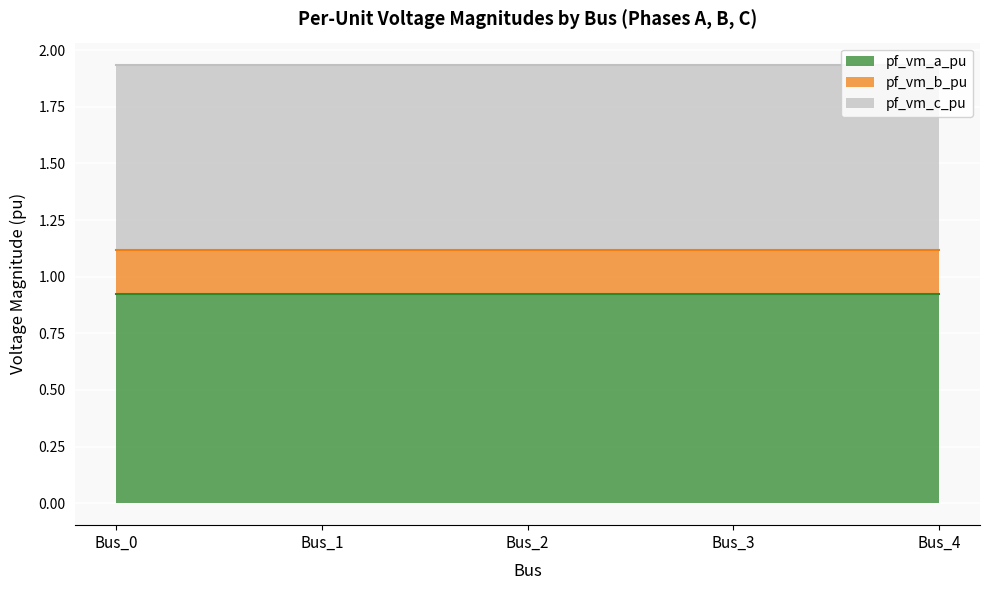

At Bus_3, list the series in order from smallest to largest.

pf_vm_b_pu, pf_vm_c_pu, pf_vm_a_pu